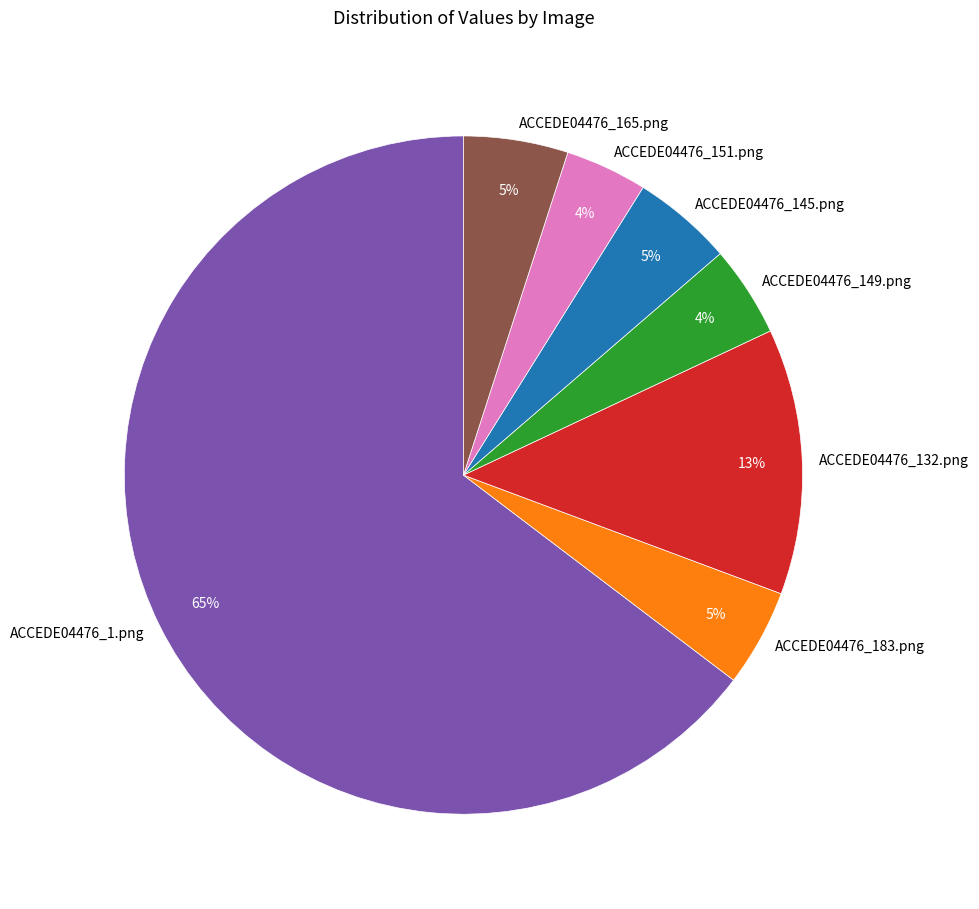

How many segments does this pie chart have?

7